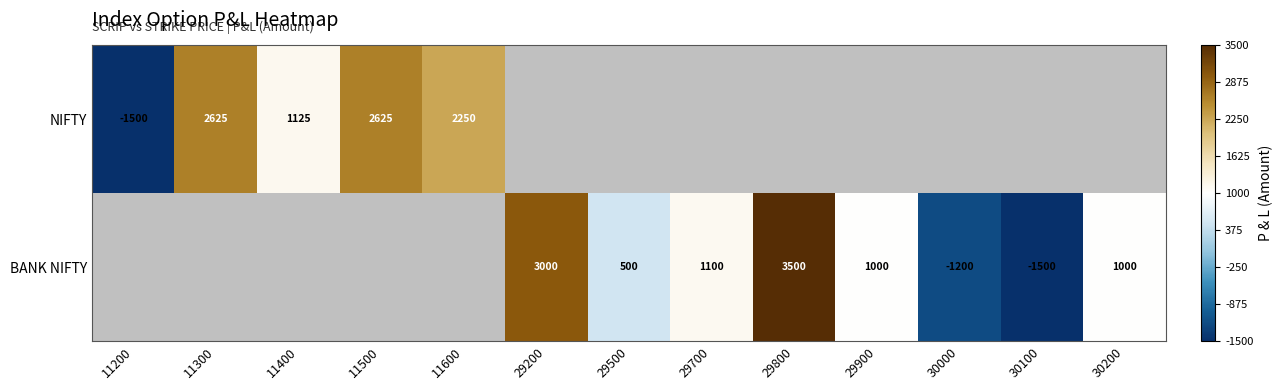

The NIFTY series shows 3483 at 11500. True or false?

False